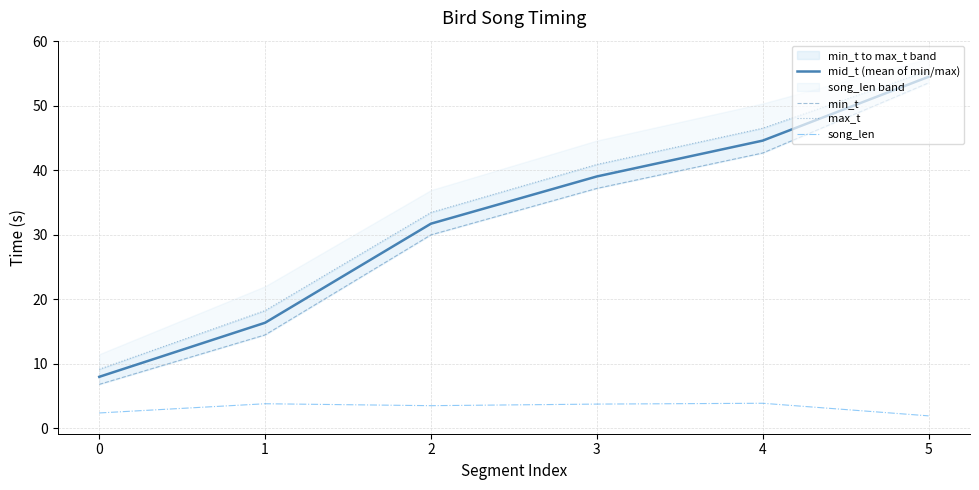

What is the value of the max_t point at the 5th from the left?

46.5